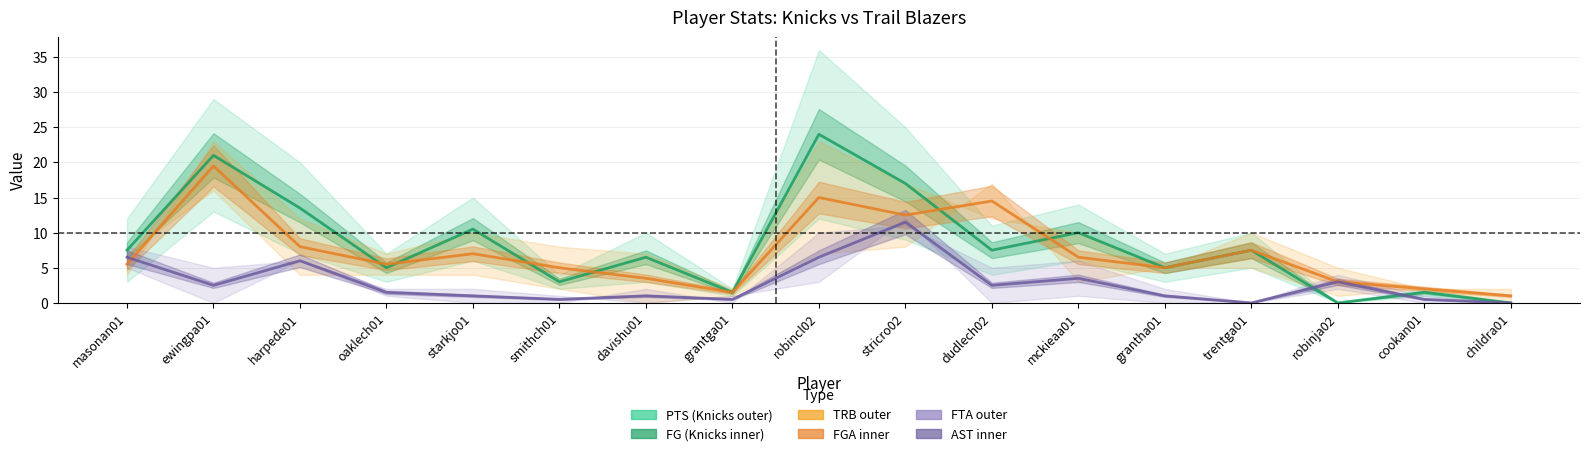

Which label corresponds to the largest value in the chart?

robincl02